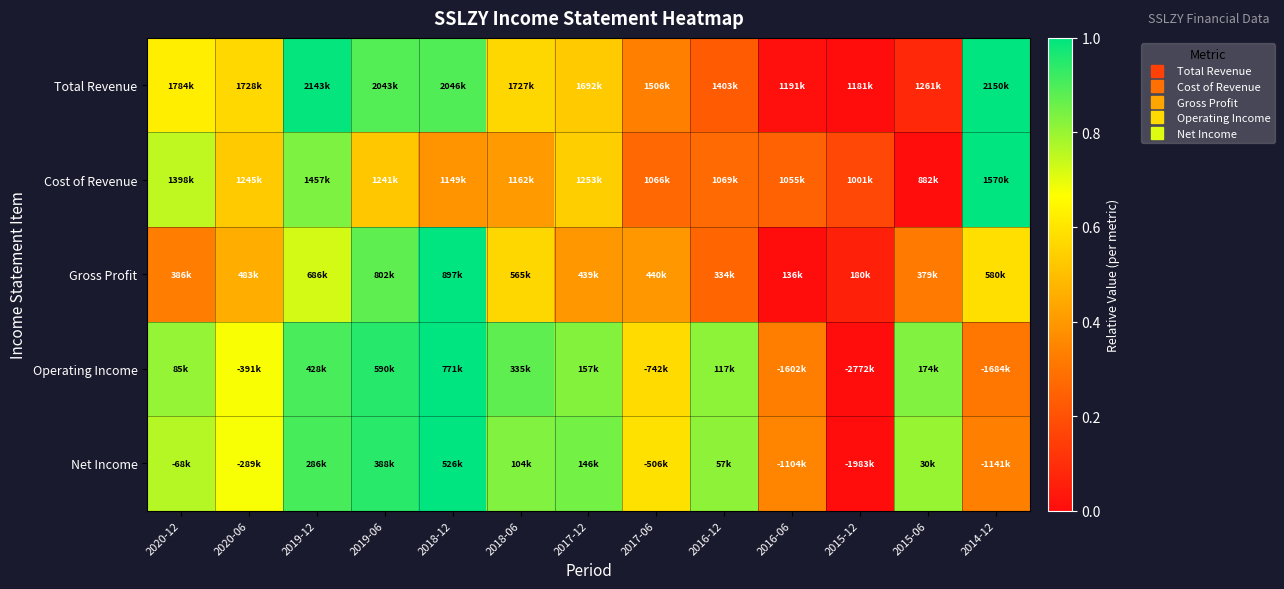

What is the maximum value shown in the chart?

1.0